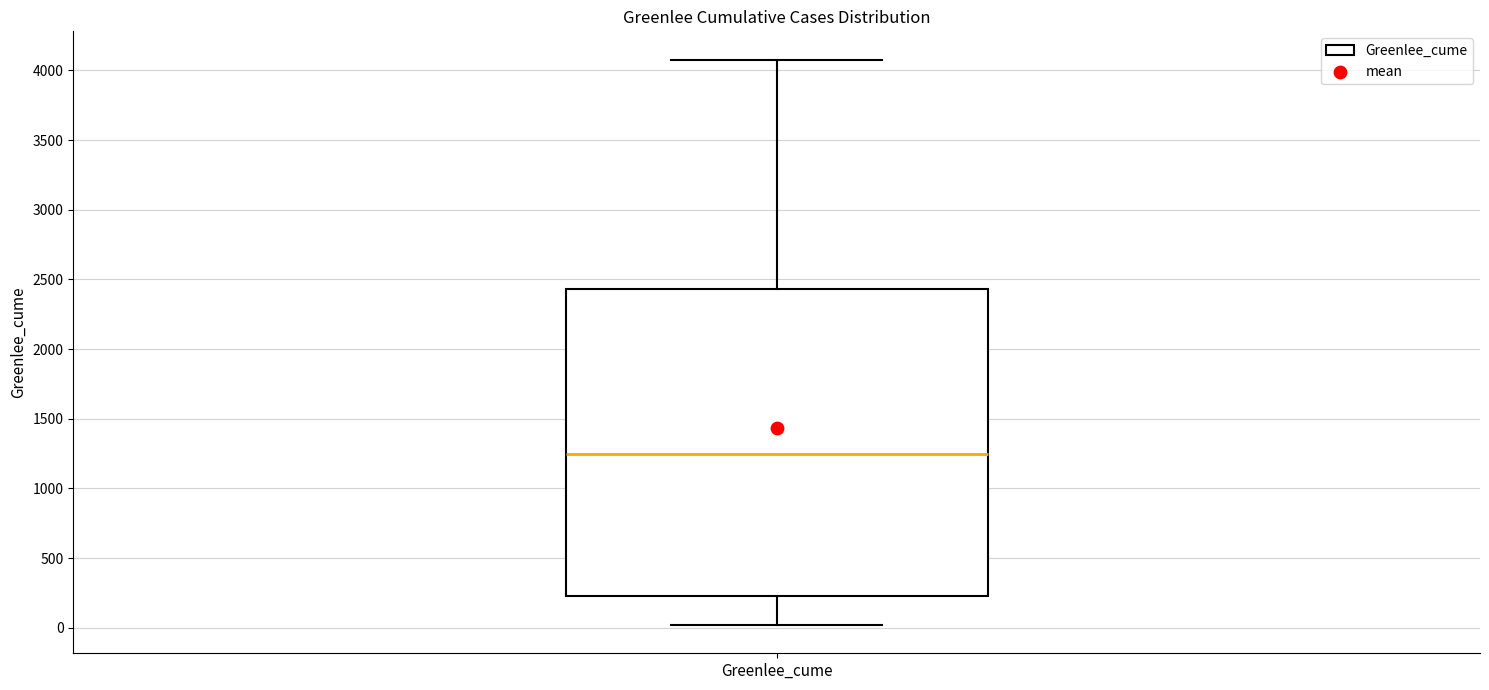

Read this box plot against the y-axis: the position of the median line, the range covered by the box, and the ends of both whiskers. The values are not printed on the chart, so give them approximately, as read against the axis.

median 1250, box 250 to 2450, whiskers 0 to 4100